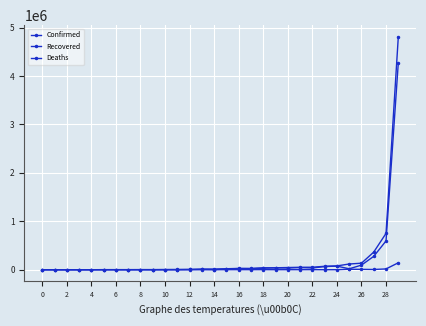

True or false: Deaths has more than 1 points higher than both neighbors.

True